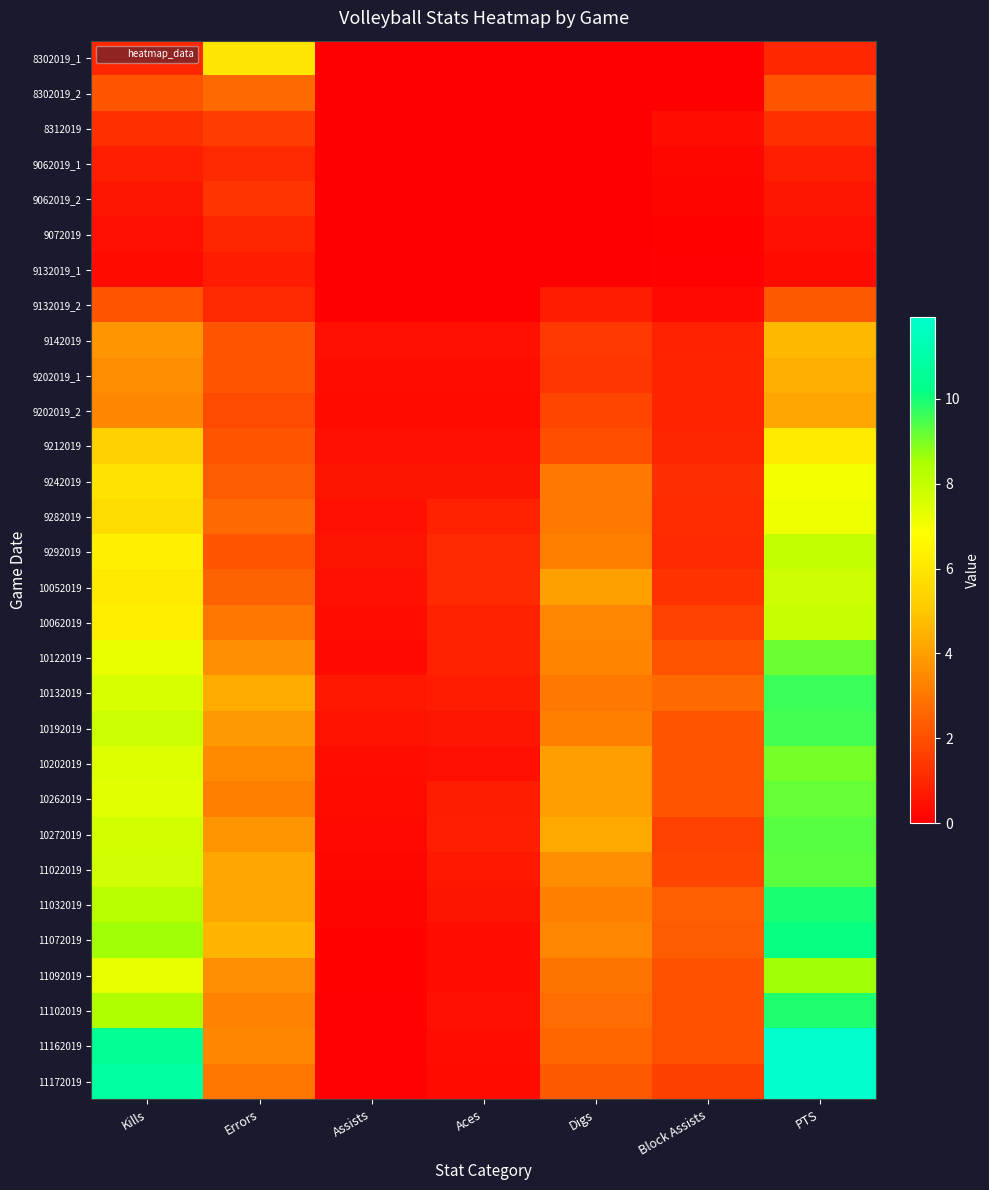

Rank the series by their maximum value, from highest to lowest.

11172019, 11162019, 11072019, 11032019, 11102019, 10132019, 10192019, 10272019, 11022019, 10262019, 10122019, 10202019, 11092019, 9292019, 10062019, 10052019, 9282019, 9242019, 9212019, 8302019_1, 9142019, 9202019_1, 9202019_2, 8302019_2, 9132019_2, 8312019, 9062019_2, 9062019_1, 9072019, 9132019_1